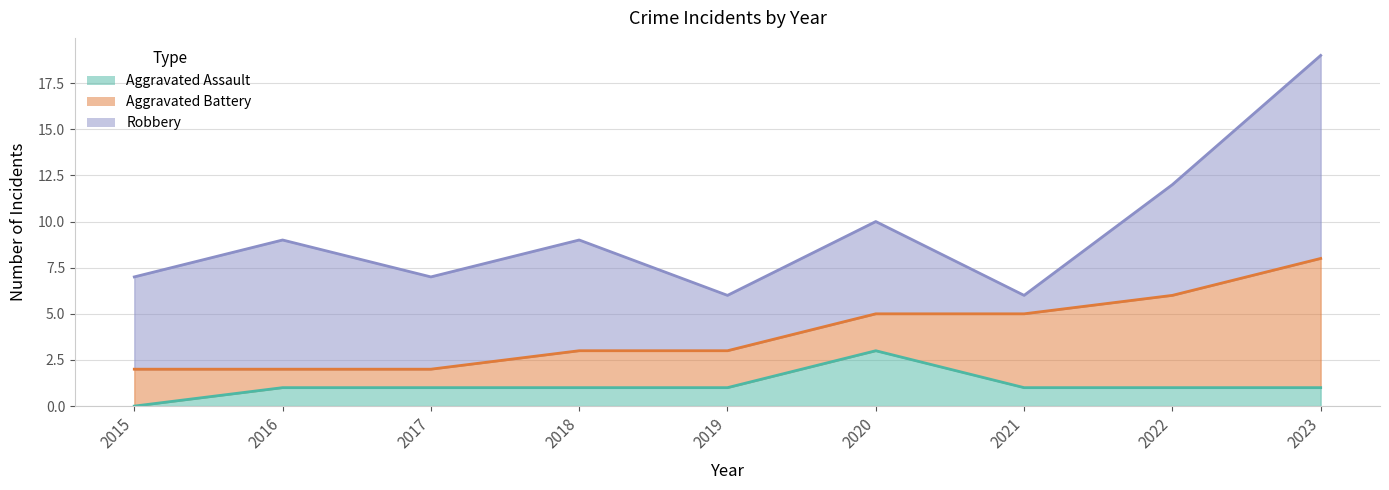

How many series are shown in this chart?

3